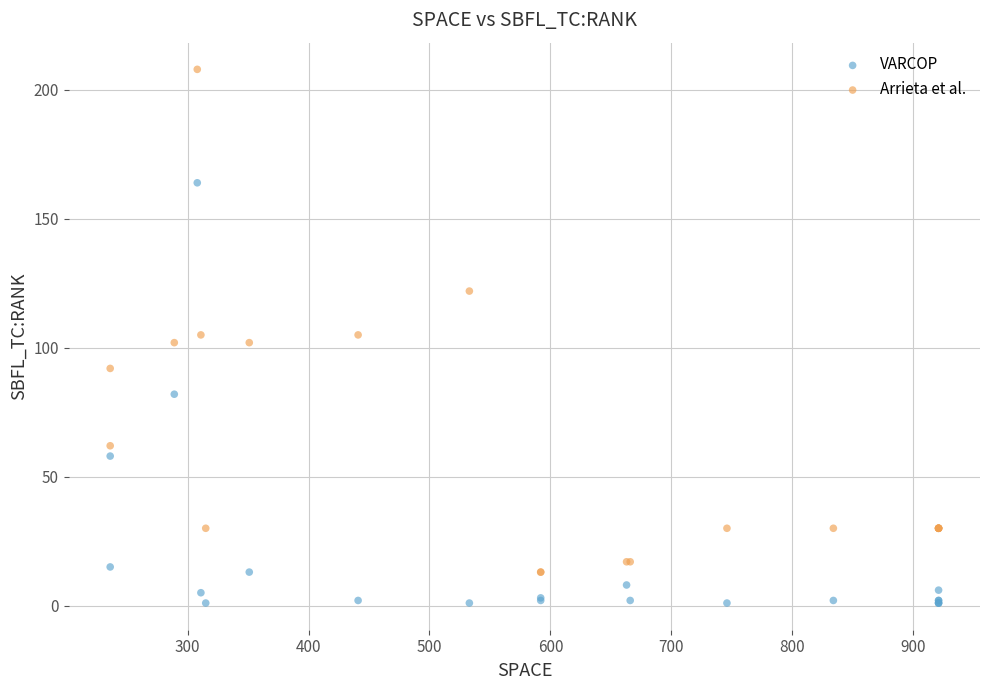

Which series contains the lowest Y value?

VARCOP